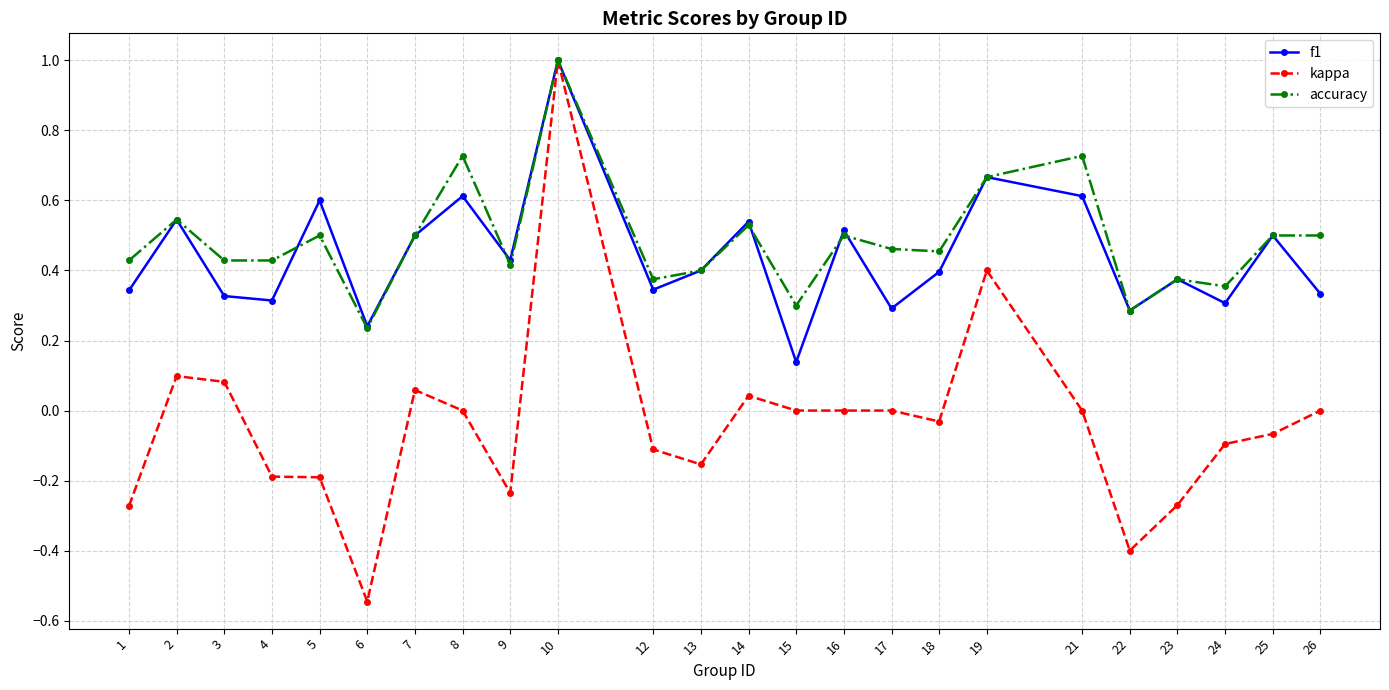

Does the chart have visible grid lines?

Yes